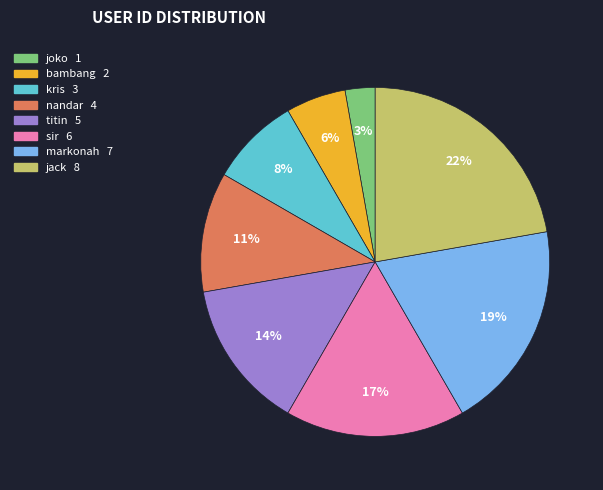

Does kris account for over 50% of the chart?

No